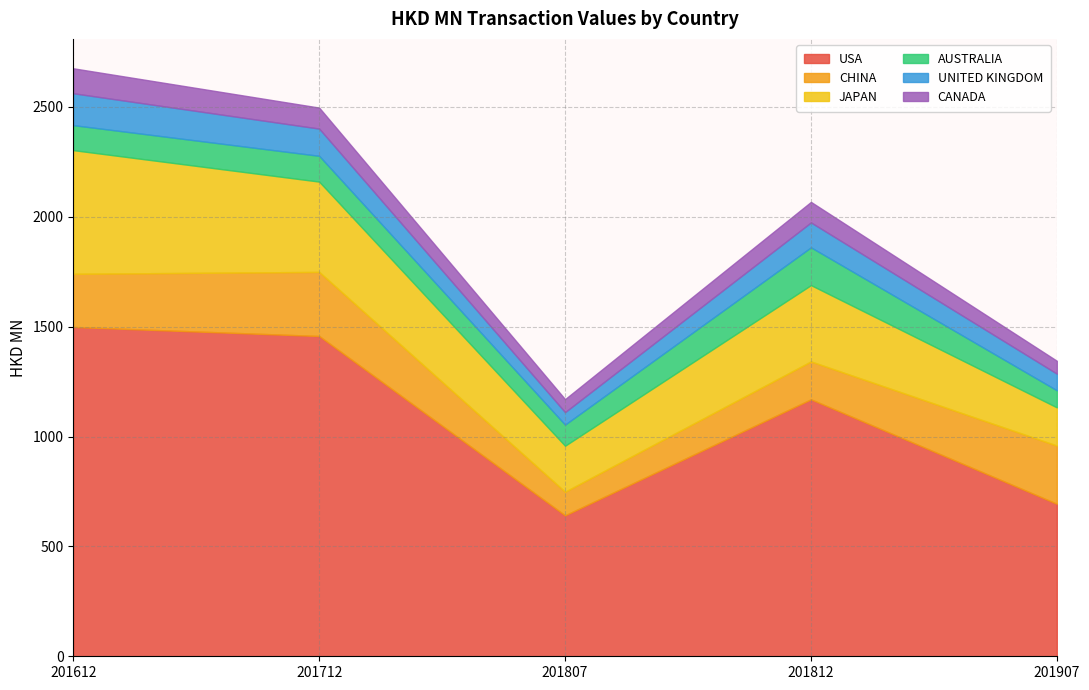

Reading left to right, what are all the values shown in this chart?

USA: 1498.7	1457.5	641.5	1169.5	694.1
CHINA: 242.0	291.7	107.3	172.4	264.7
JAPAN: 562.7	411.0	209.4	347.4	174.1
AUSTRALIA: 113.8	117.3	96.1	171.9	77.6
UNITED KINGDOM: 145.1	123.9	56.8	113.4	75.8
CANADA: 113.6	95.6	59.2	93.5	58.7